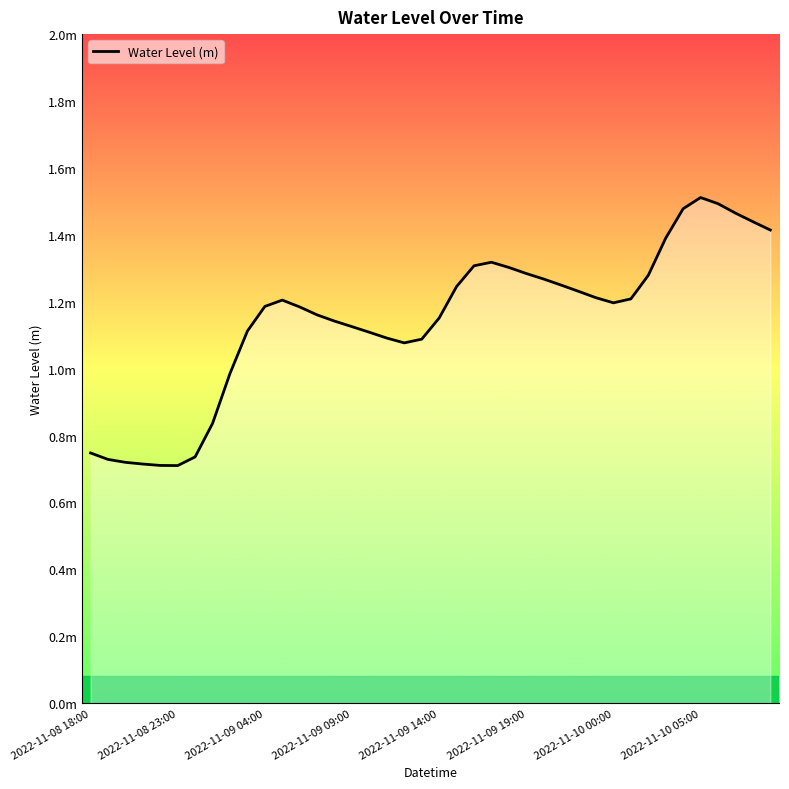

Does the chart have visible grid lines?

No